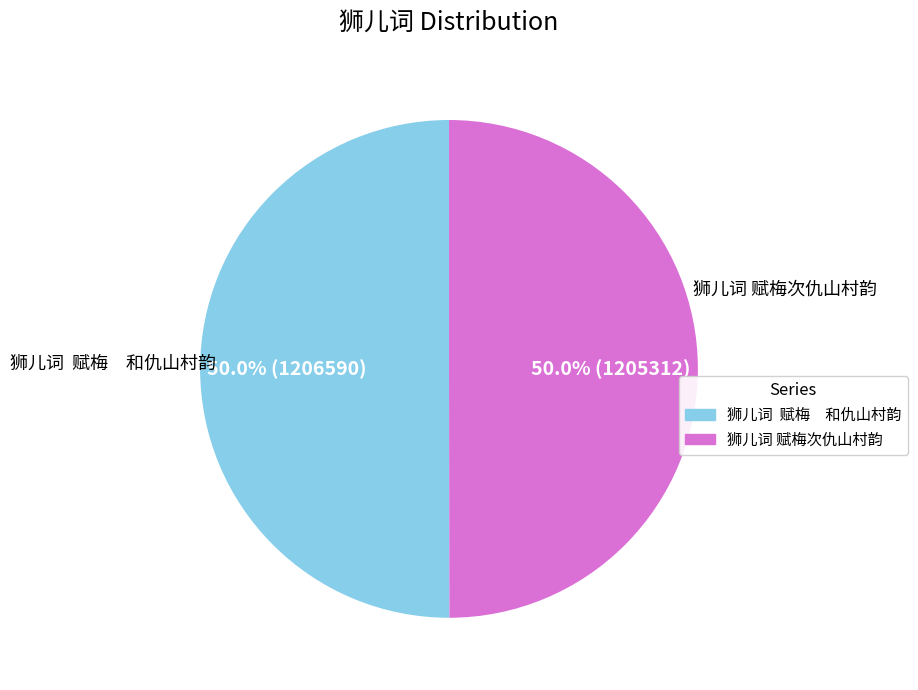

Approximately how many times larger is the value at 狮儿词 赋梅 和仇山村韵 compared to 狮儿词 赋梅次仇山村韵?

1.0